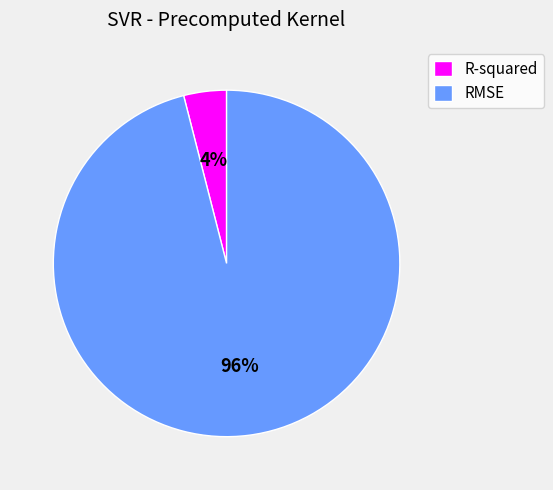

Between RMSE and R-squared, which is larger?

RMSE